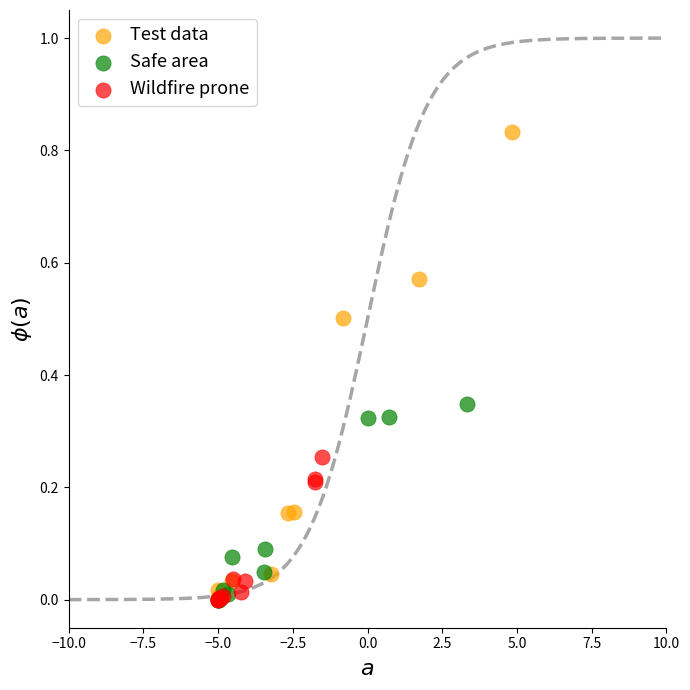

What are all the series names shown in the legend?

Test data, Safe area, Wildfire prone